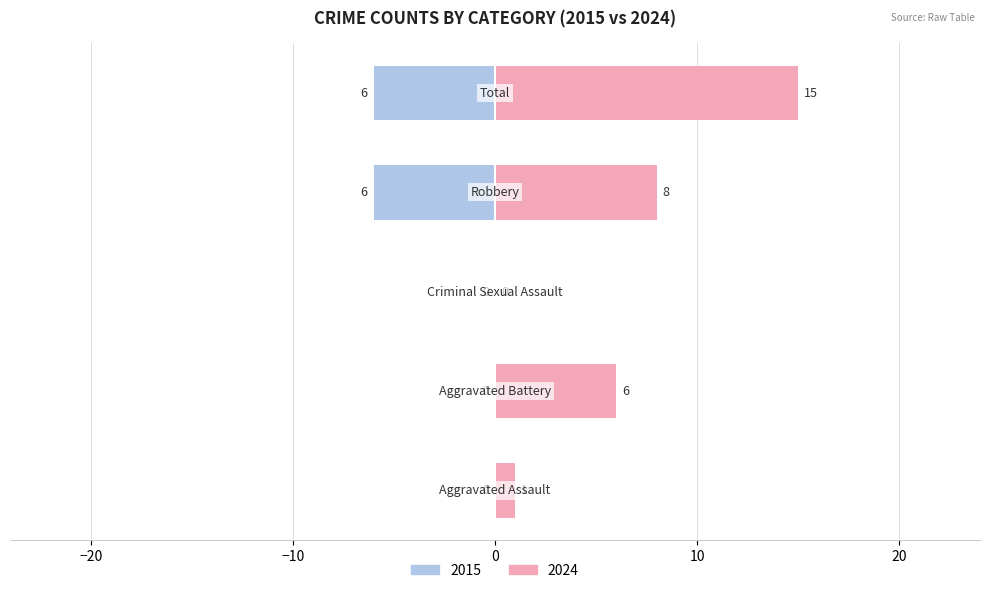

Does the chart contain any negative values?

No